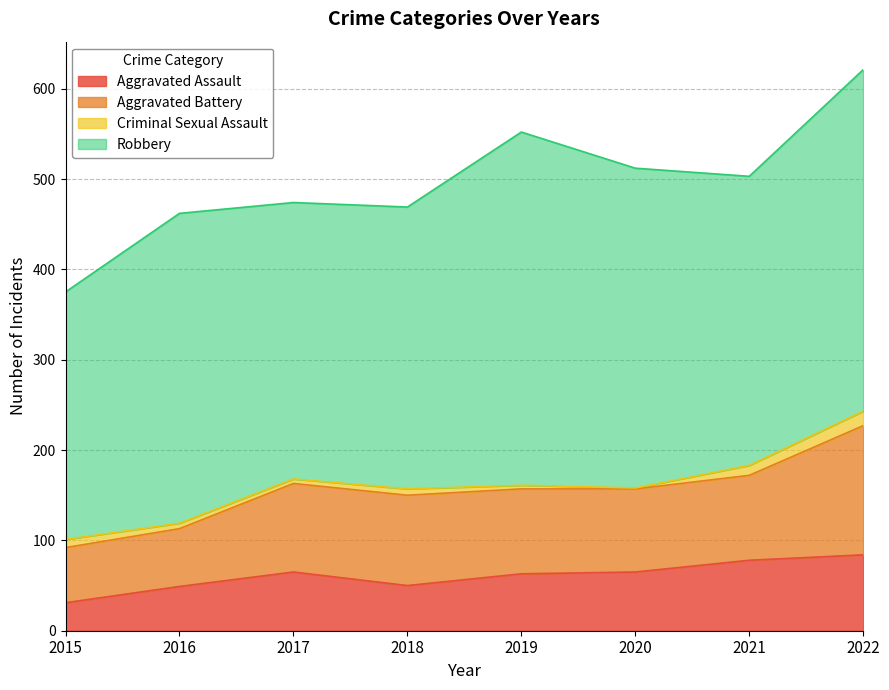

What is the highest value of the Aggravated Battery series?

143